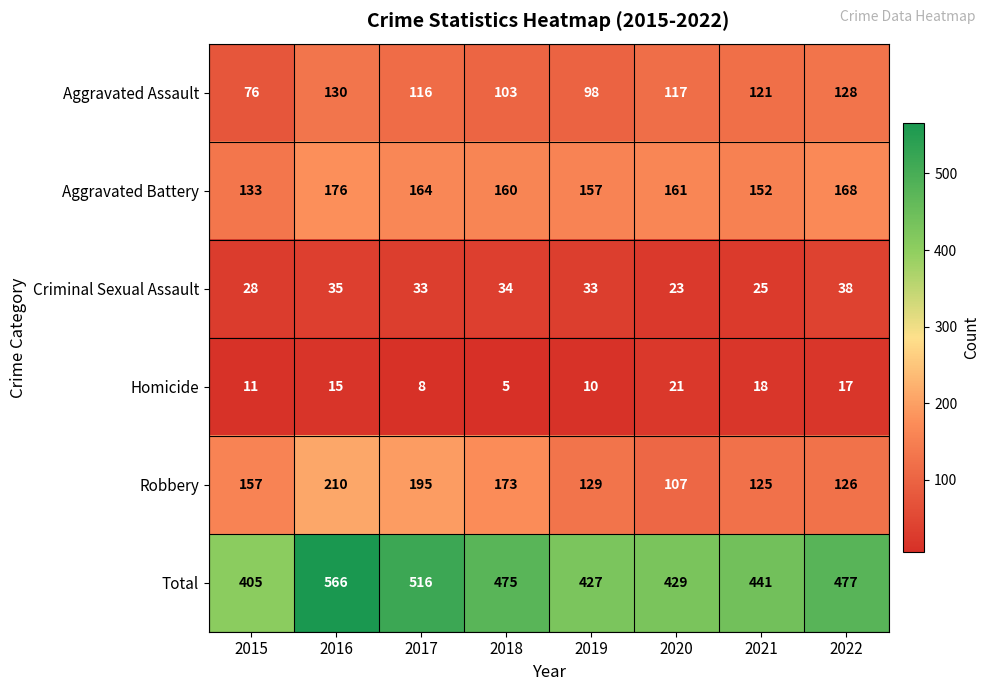

Which series has the widest spread of values?

Total